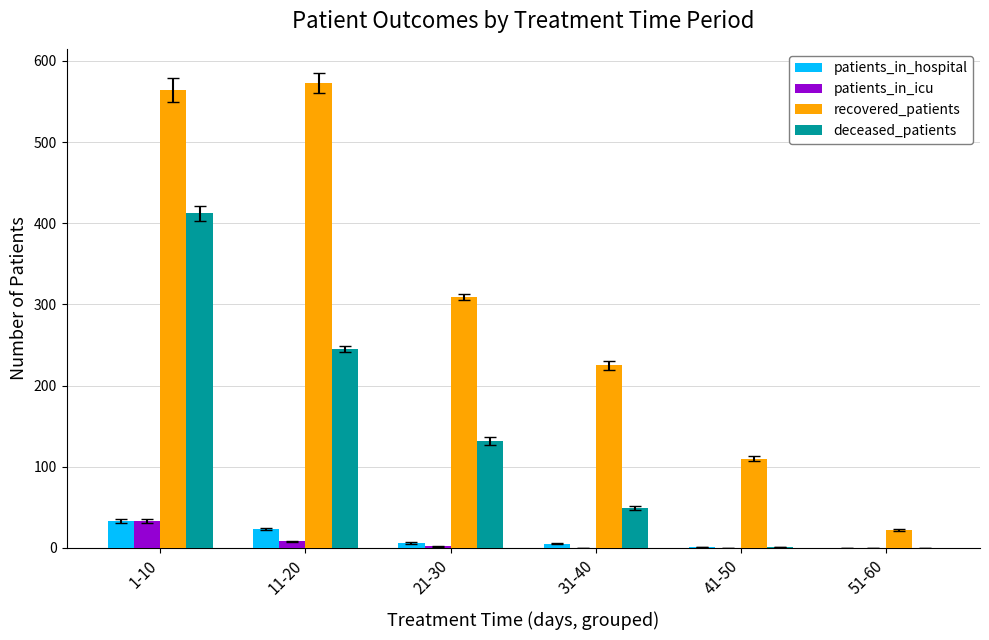

What is the sum of all patients_in_hospital values?

68